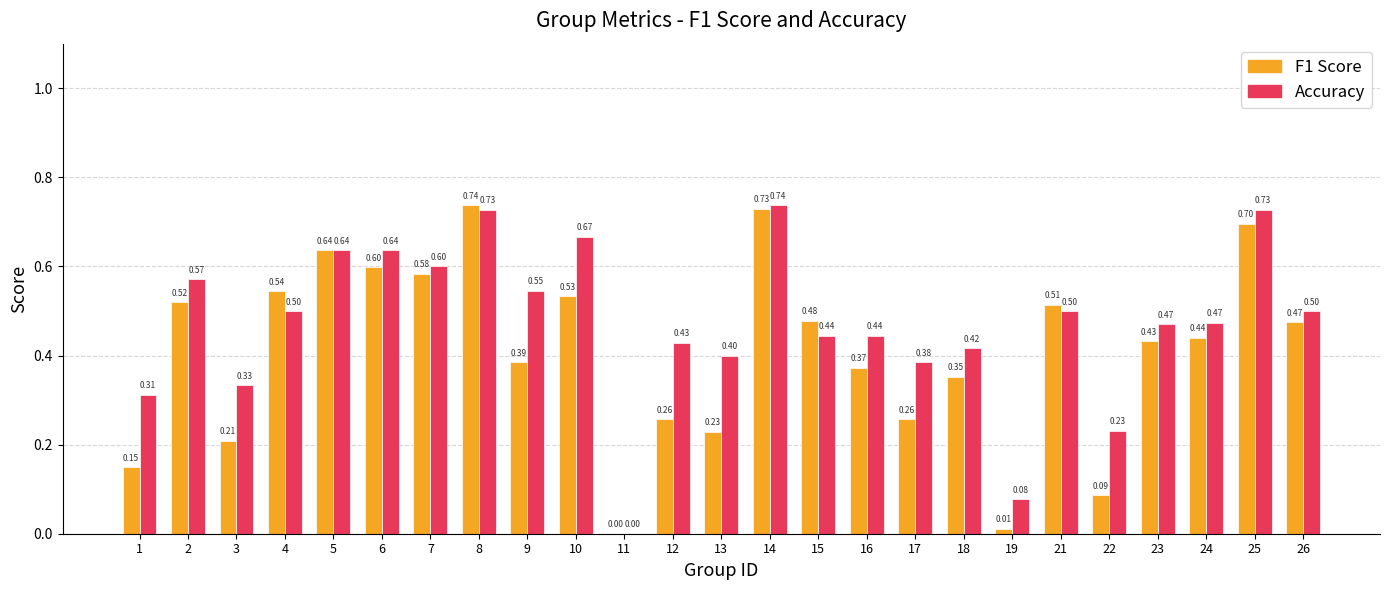

What is the total value across all series at 16?

0.8